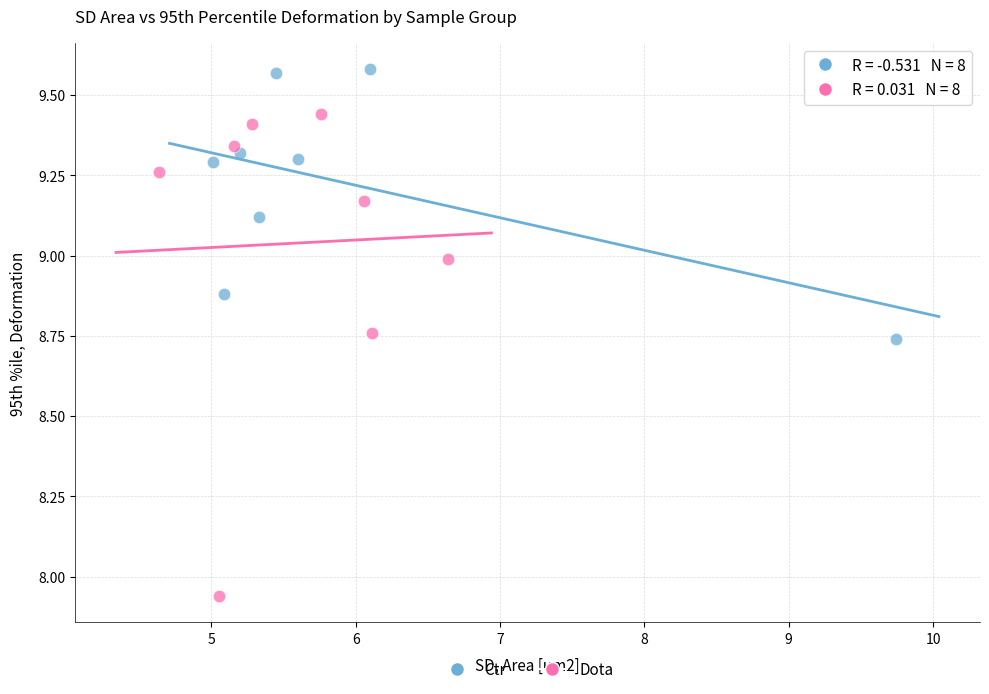

Which series contains the lowest Y value?

Dota